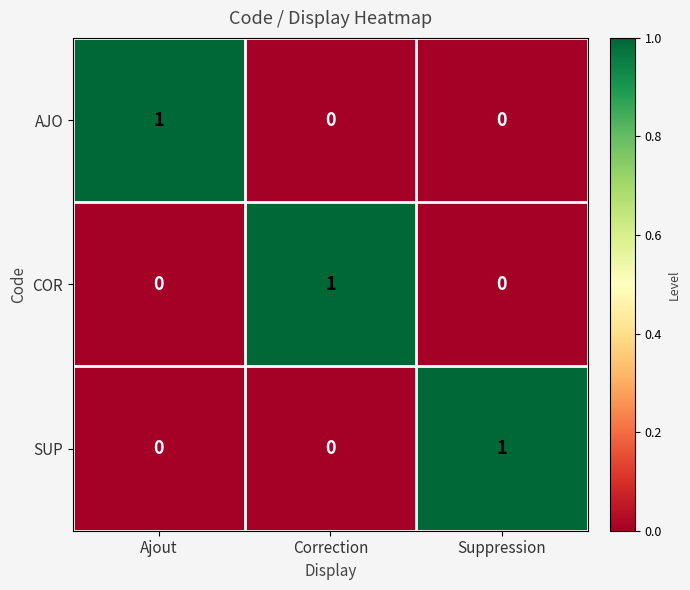

How many series are shown in this chart?

3